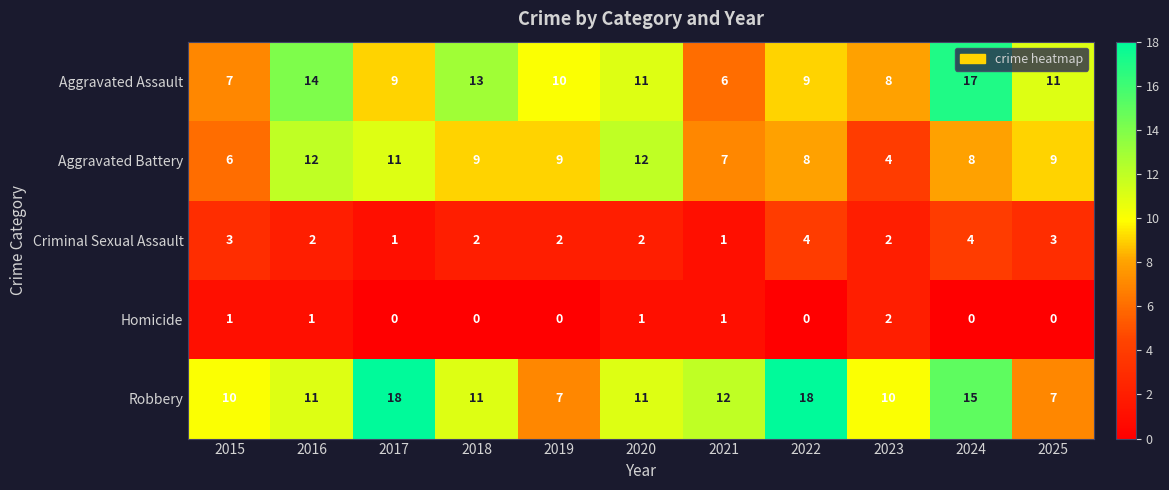

List the series in order of their peak value, lowest first.

Homicide, Criminal Sexual Assault, Aggravated Battery, Aggravated Assault, Robbery